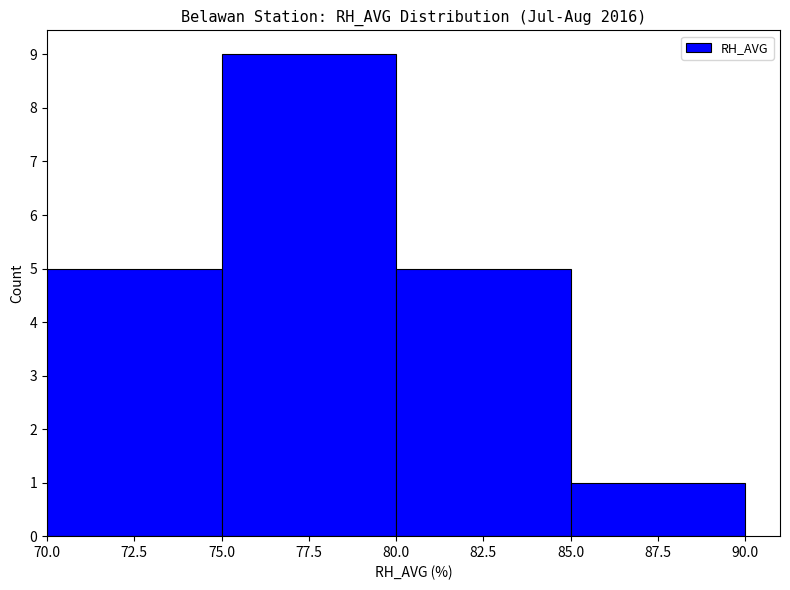

The chart shows a value of 2 at 87.5. True or false?

False